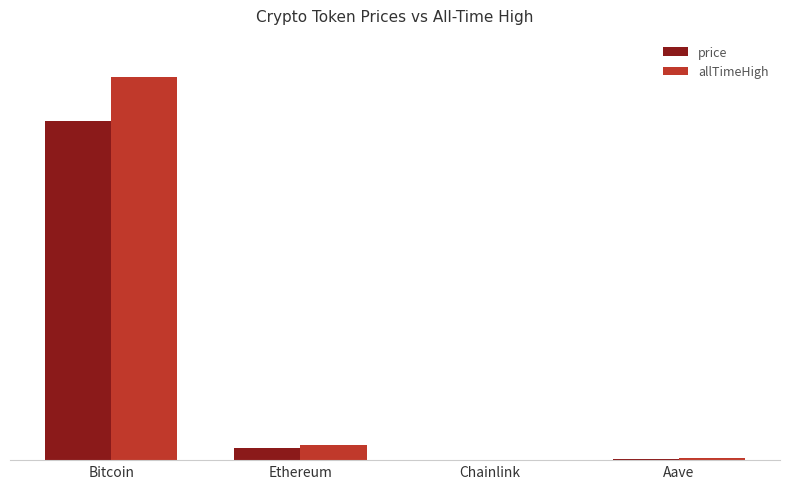

What is the minimum value for price?

18.1